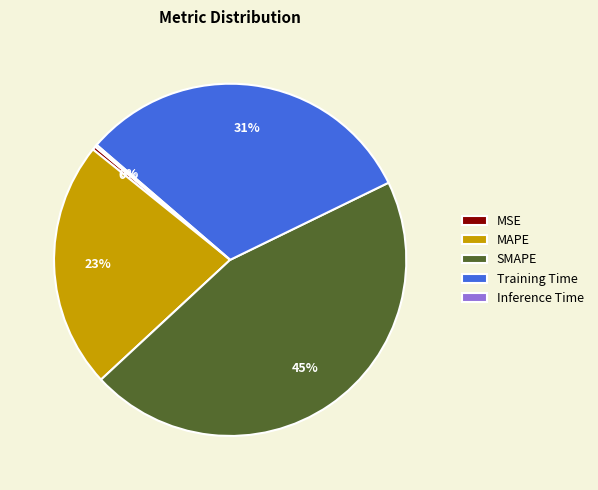

Which category has the biggest portion of the pie?

SMAPE